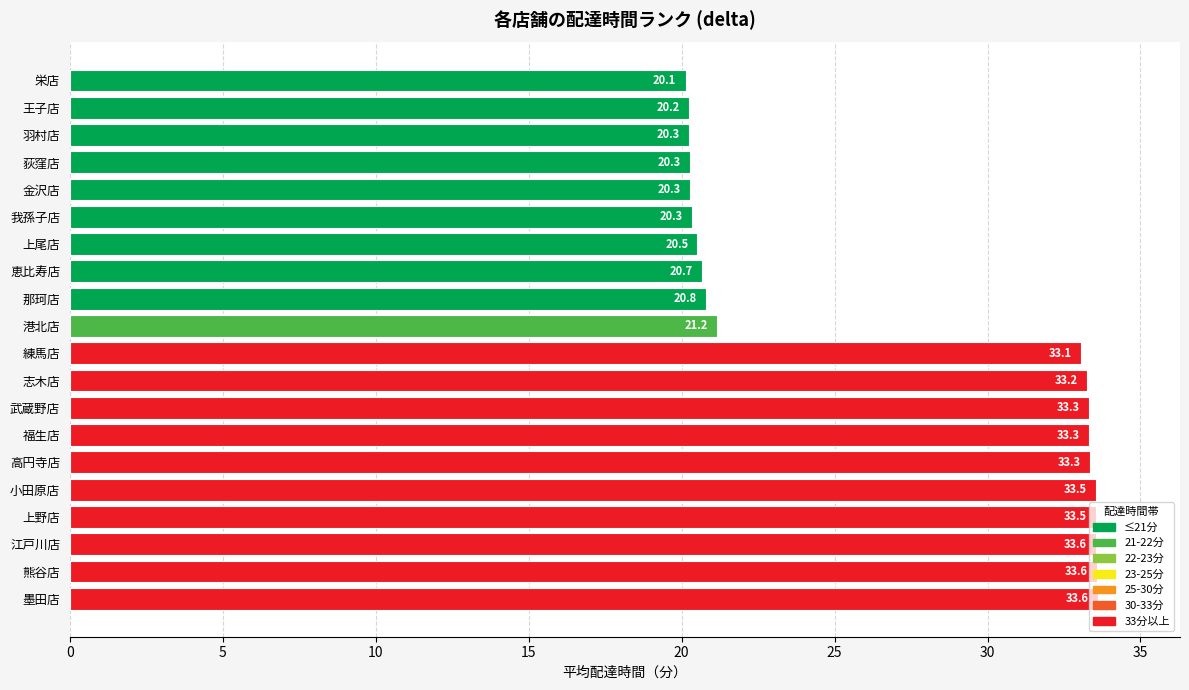

The value at 熊谷店 is 54.9. True or false?

False